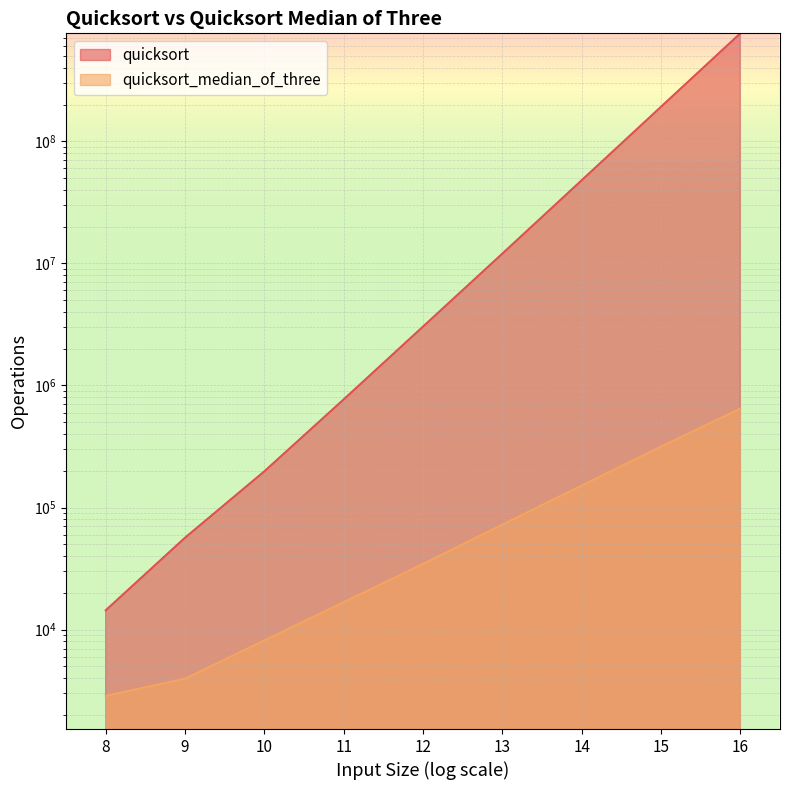

What is the difference between the highest and lowest values at 16?

765220666